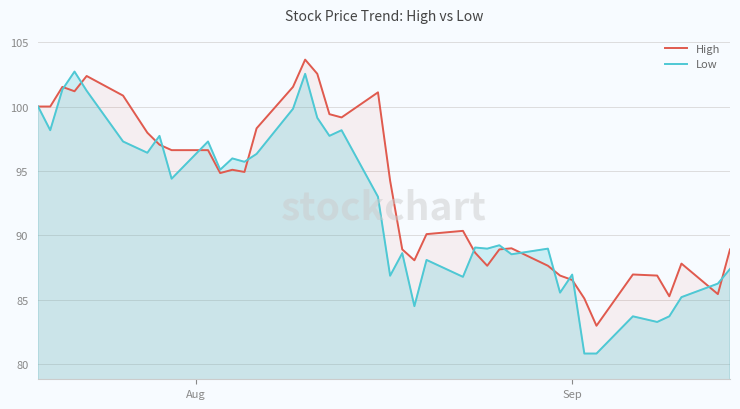

How many intersections are there between Low and High?

14